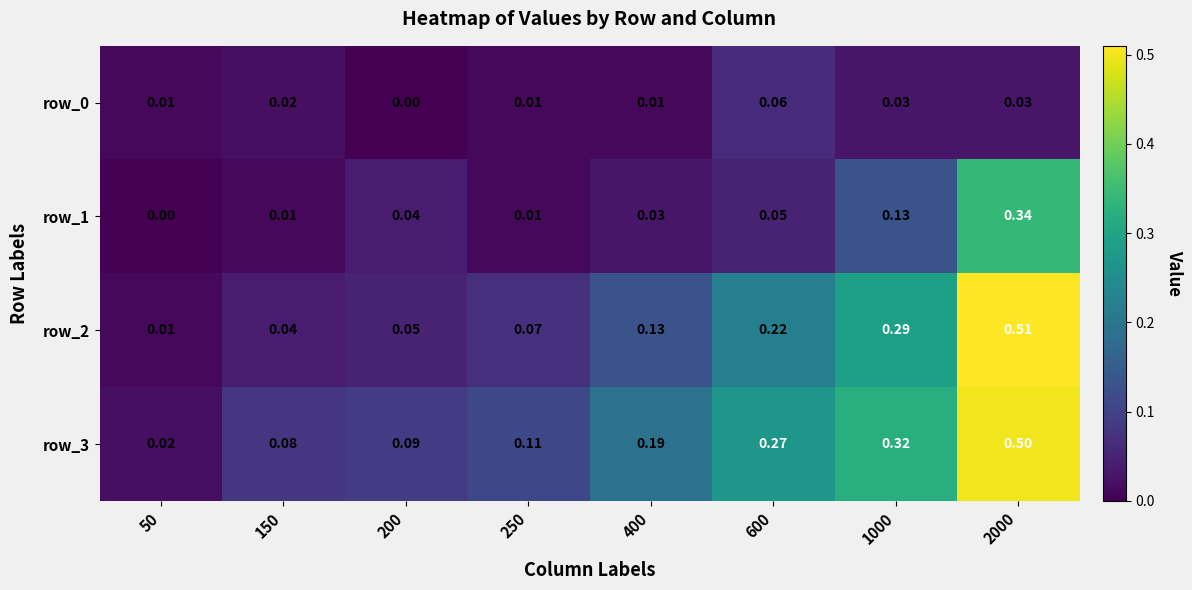

Reading right to left, transcribe all the data shown in this chart.

row_0: 2000=0.0	1000=0.0	600=0.1	400=0.0	250=0.0	200=0.0	150=0.0	50=0.0
row_1: 2000=0.3	1000=0.1	600=0.1	400=0.0	250=0.0	200=0.0	150=0.0	50=0.0
row_2: 2000=0.5	1000=0.3	600=0.2	400=0.1	250=0.1	200=0.1	150=0.0	50=0.0
row_3: 2000=0.5	1000=0.3	600=0.3	400=0.2	250=0.1	200=0.1	150=0.1	50=0.0